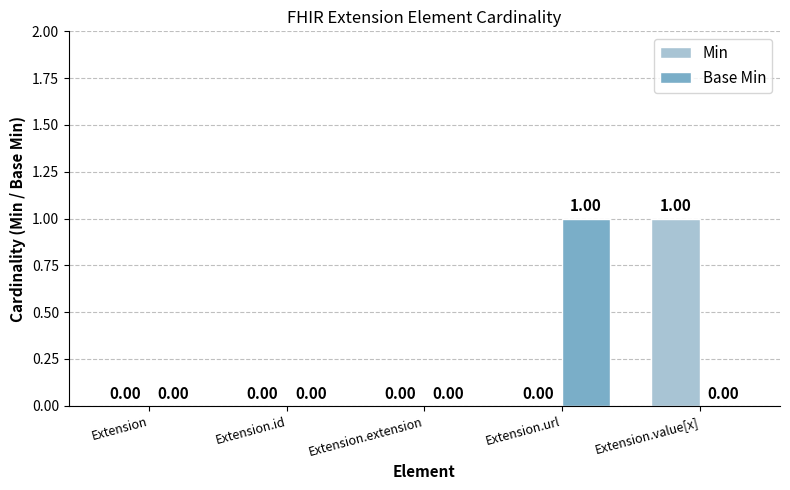

Which category has the highest value in the Base Min series?

Extension.url